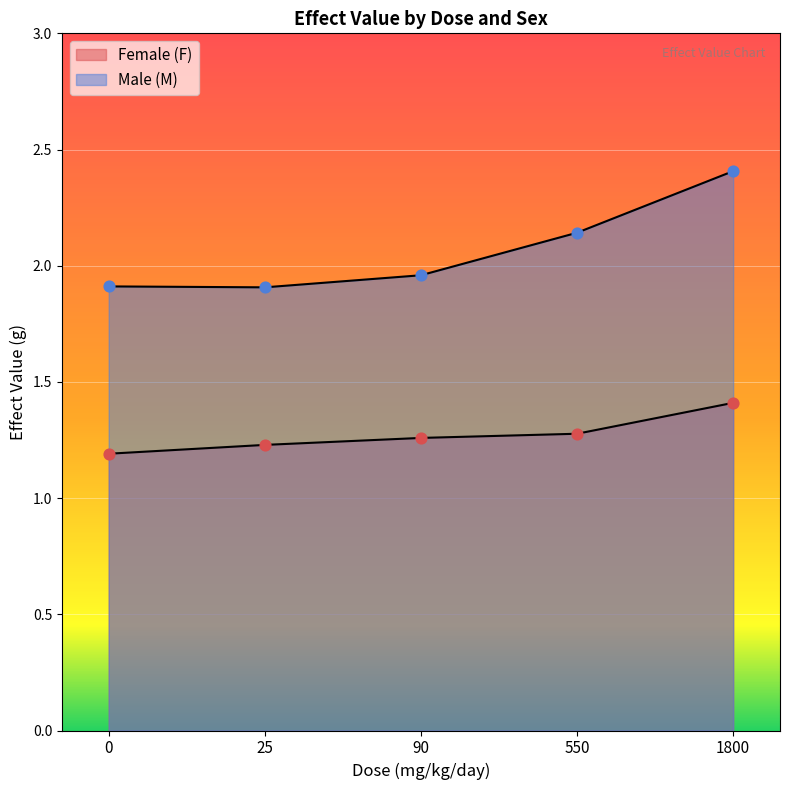

At which category is the sum across all series the highest?

1800